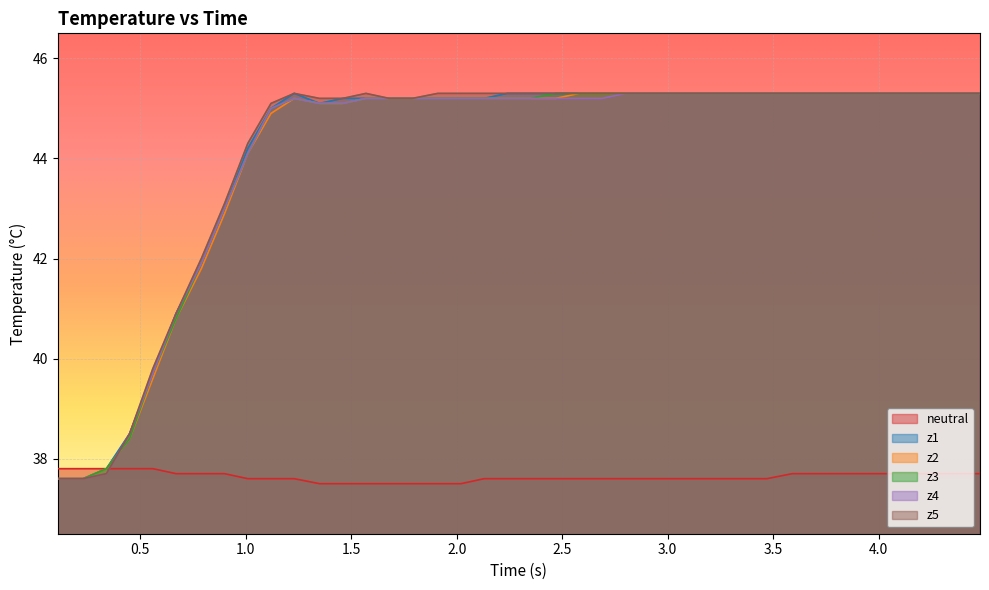

Reading right to left, what are all the values shown in this chart?

neutral: 37.7	37.7	37.7	37.7	37.7	37.7	37.7	37.7	37.7	37.6	37.6	37.6	37.6	37.6	37.6	37.6	37.6	37.6	37.6	37.6	37.6	37.6	37.5	37.5	37.5	37.5	37.5	37.5	37.5	37.6	37.6	37.6	37.7	37.7	37.7	37.8	37.8	37.8	37.8	37.8
z1: 45.3	45.3	45.3	45.3	45.3	45.3	45.3	45.3	45.3	45.3	45.3	45.3	45.3	45.3	45.3	45.3	45.3	45.3	45.3	45.3	45.3	45.2	45.2	45.2	45.2	45.2	45.2	45.2	45.1	45.3	45.0	44.2	43.0	41.9	40.9	39.7	38.5	37.8	37.6	37.6
z2: 45.3	45.3	45.3	45.3	45.3	45.3	45.3	45.3	45.3	45.3	45.3	45.3	45.3	45.3	45.3	45.3	45.3	45.3	45.2	45.2	45.2	45.2	45.2	45.2	45.2	45.2	45.2	45.1	45.1	45.2	44.9	44.1	42.9	41.8	40.8	39.6	38.4	37.8	37.6	37.6
z3: 45.3	45.3	45.3	45.3	45.3	45.3	45.3	45.3	45.3	45.3	45.3	45.3	45.3	45.3	45.3	45.3	45.3	45.3	45.3	45.2	45.2	45.2	45.2	45.2	45.2	45.2	45.2	45.1	45.1	45.2	45.0	44.1	43.0	41.9	40.8	39.7	38.4	37.8	37.6	37.6
z4: 45.3	45.3	45.3	45.3	45.3	45.3	45.3	45.3	45.3	45.3	45.3	45.3	45.3	45.3	45.3	45.3	45.2	45.2	45.2	45.2	45.2	45.2	45.2	45.2	45.2	45.2	45.2	45.1	45.1	45.2	45.0	44.1	43.0	41.9	40.9	39.7	38.5	37.7	37.6	37.6
z5: 45.3	45.3	45.3	45.3	45.3	45.3	45.3	45.3	45.3	45.3	45.3	45.3	45.3	45.3	45.3	45.3	45.3	45.3	45.3	45.3	45.3	45.3	45.3	45.3	45.2	45.2	45.3	45.2	45.2	45.3	45.1	44.3	43.1	42.0	40.9	39.8	38.5	37.7	37.6	37.6